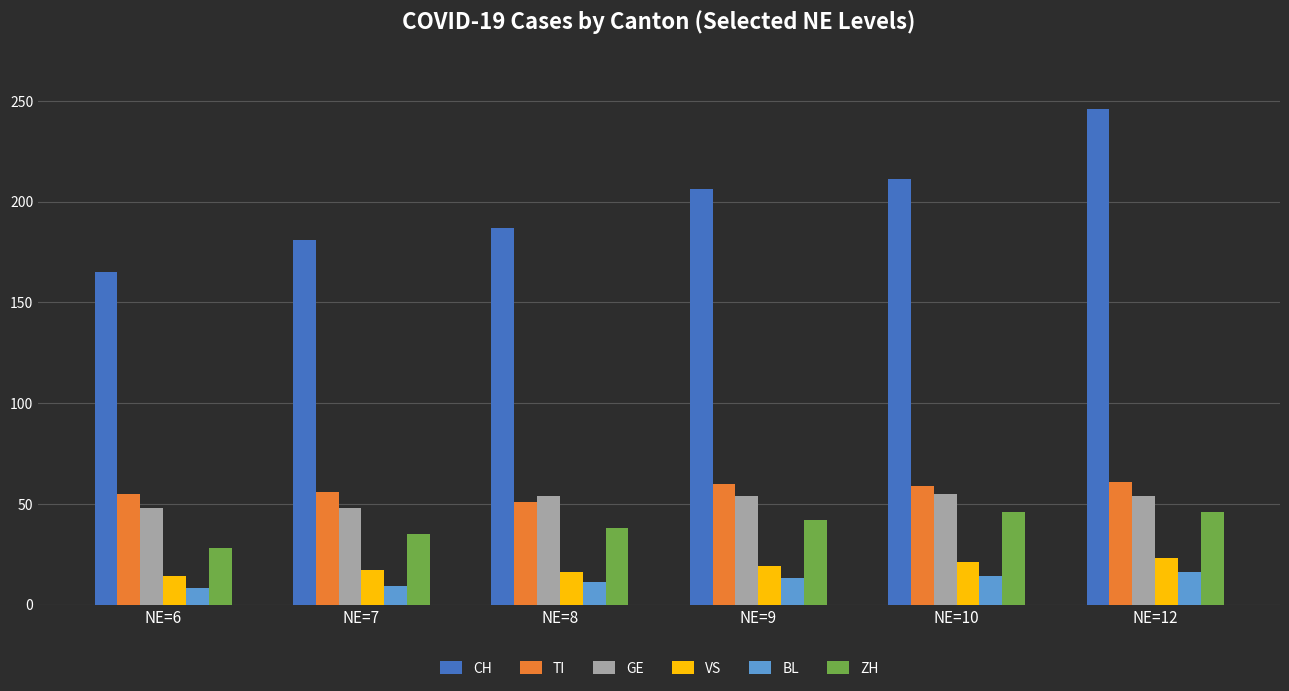

True or false: CH has a value of 206 at NE=9.

True